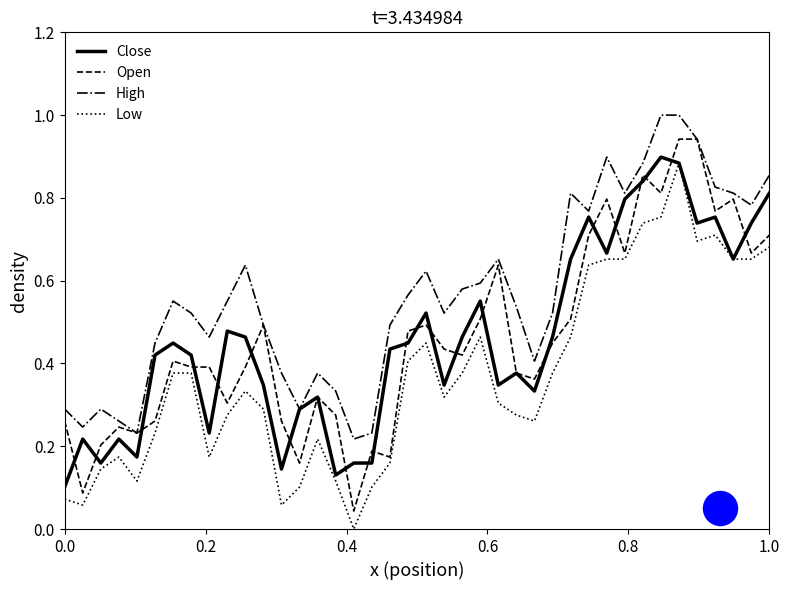

At how many categories does at least one series exceed 0?

40